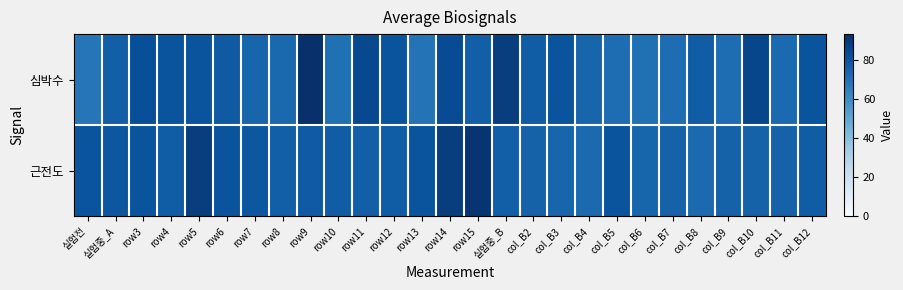

Which category has the highest value across all series?

row9